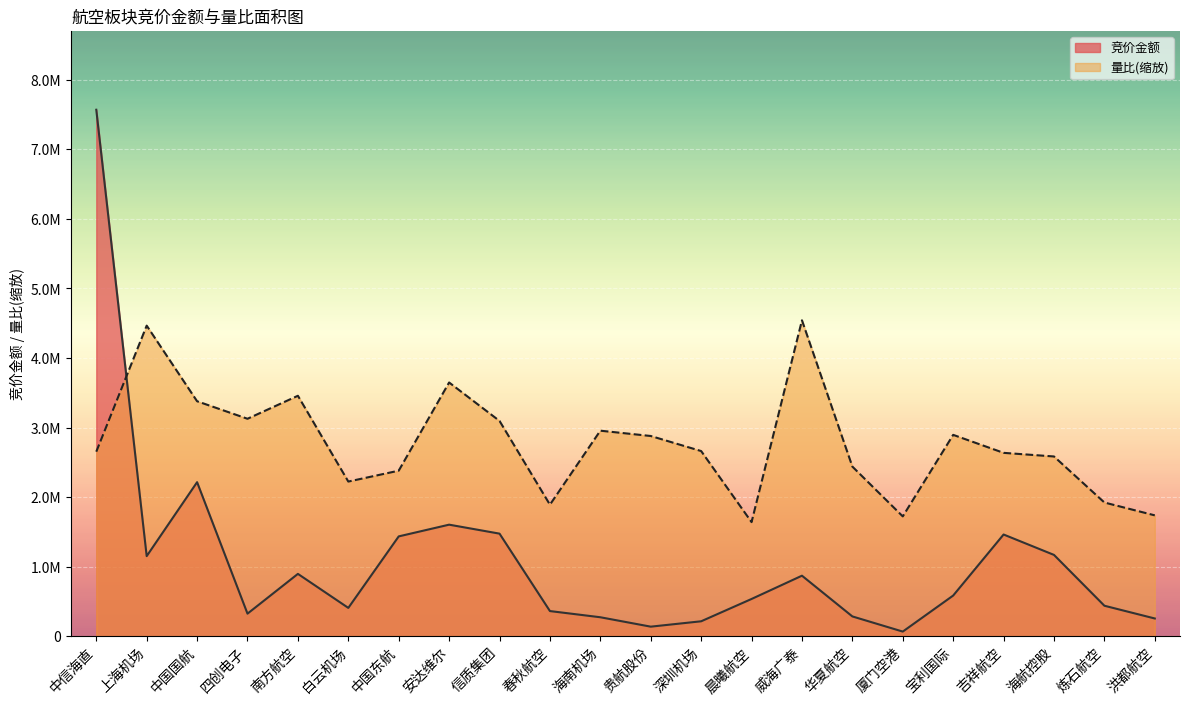

In 量比, how many points are lower than both neighbors (excluding endpoints)?

5